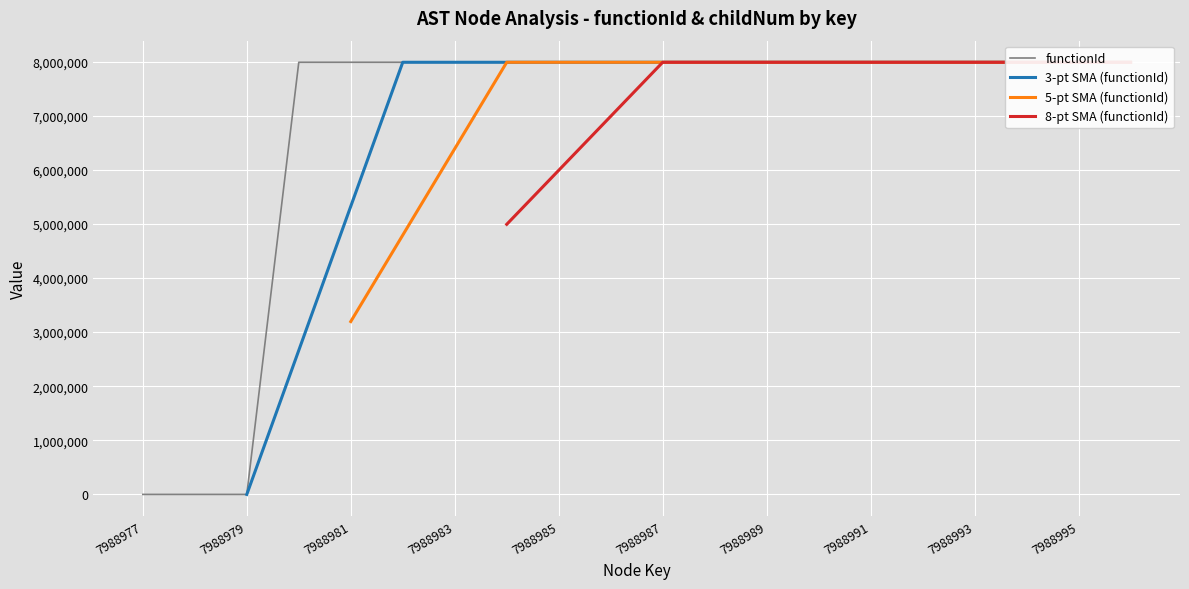

What position from the right is 7988993?

4